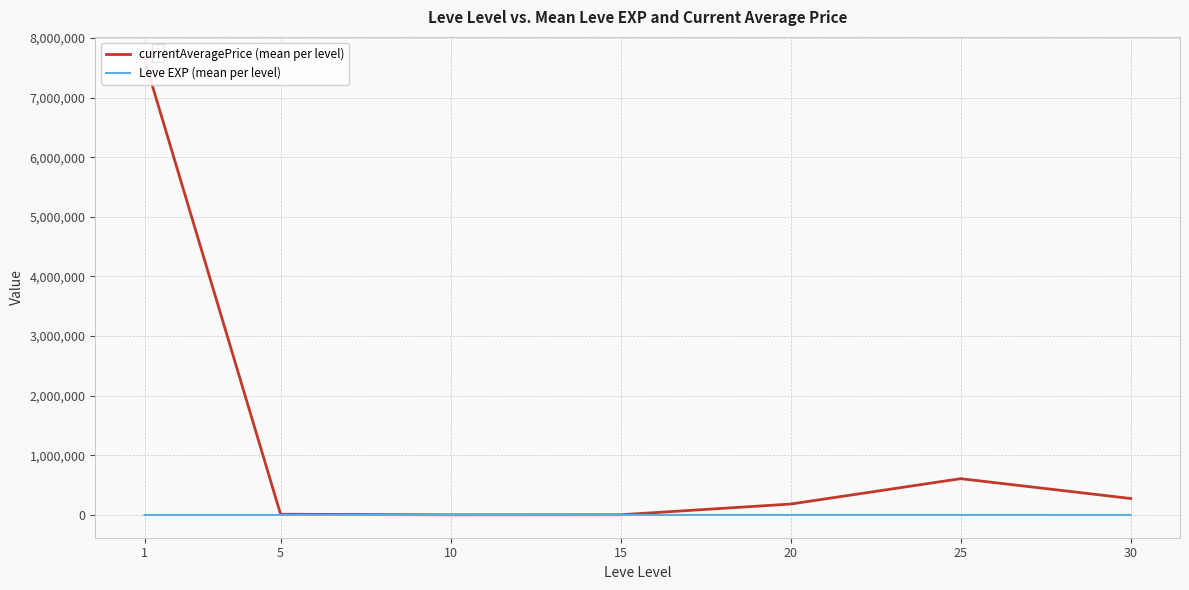

Reading left to right, extract all data points from this chart.

currentAveragePrice (mean per level): 7636803.8	12460.4	2481.2	3696.5	183422.7	609134.6	276446.1
Leve EXP (mean per level): 520.0	428.3	566.7	510.0	653.3	603.3	480.0